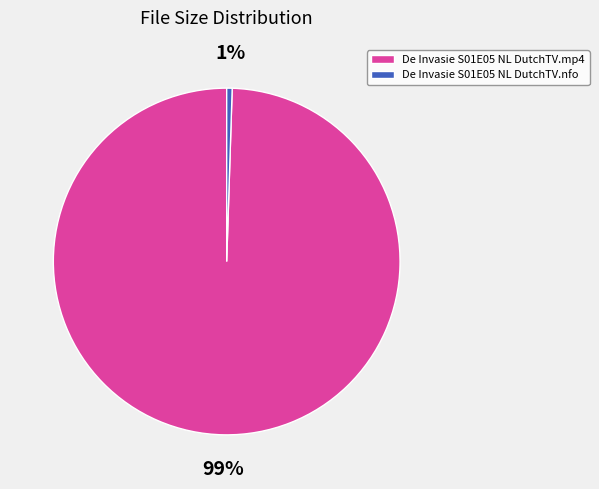

Rank the categories by value from highest to lowest.

De Invasie S01E05 NL DutchTV.mp4, De Invasie S01E05 NL DutchTV.nfo